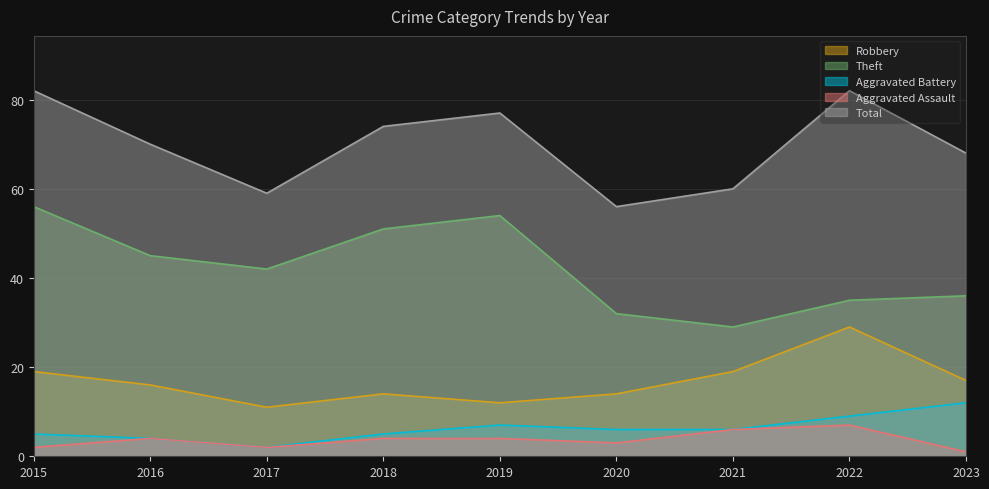

The value of Aggravated Battery at 2017 is 2. True or false?

True